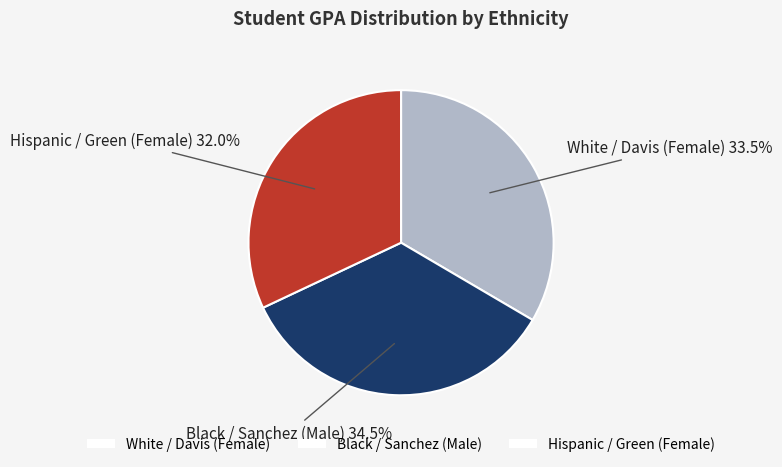

What portion of the pie excludes White / Davis (Female)?

66.5%